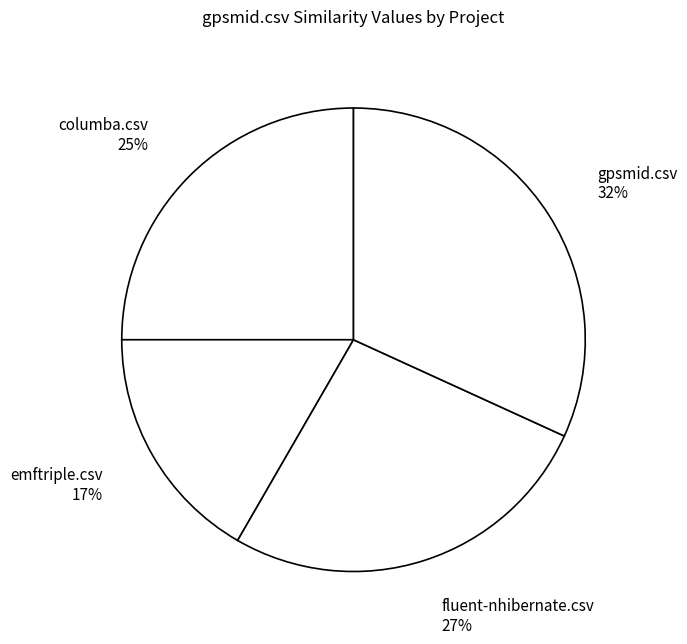

Do gpsmid.csv and columba.csv together represent more than half of the pie?

Yes